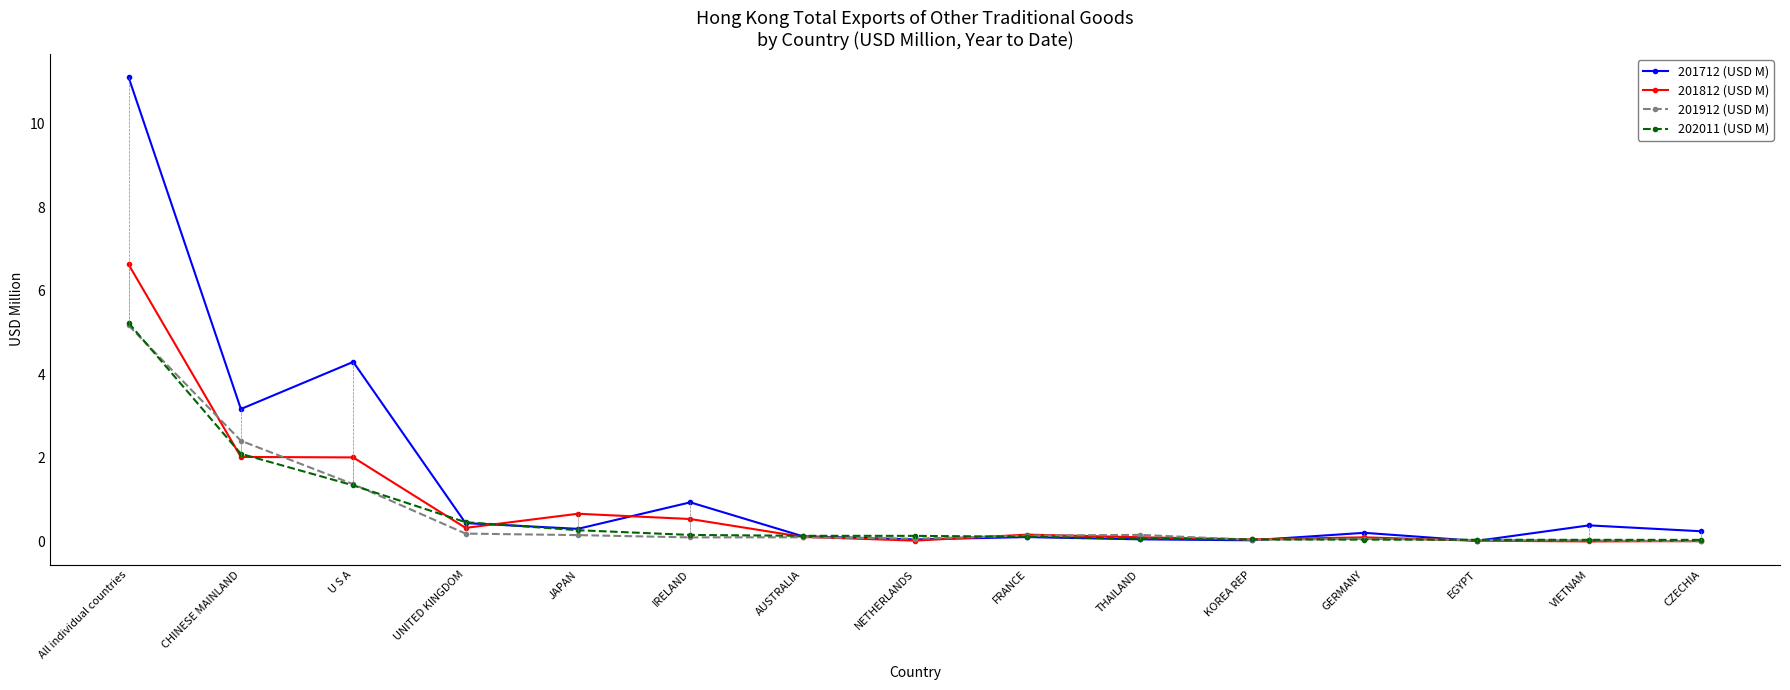

What is the difference between the maximum and minimum values in the 201812 (USD M) series?

6.6